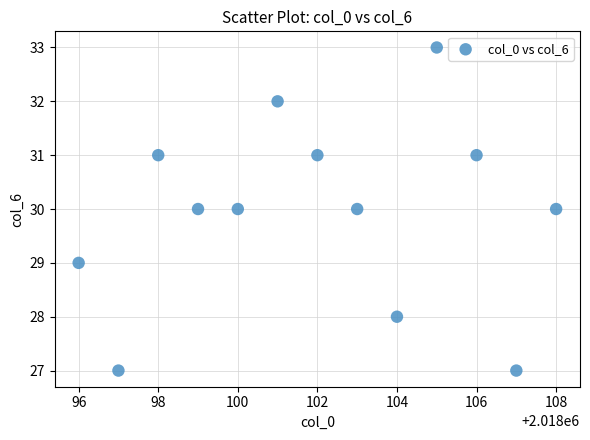

What is the range of Y values (max minus min)?

6